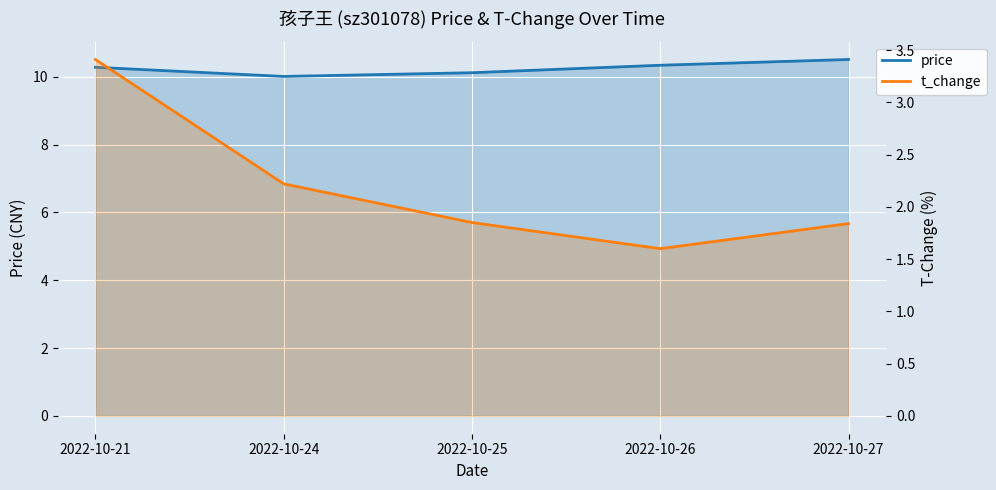

List the series in order of their peak value, lowest first.

t_change, price